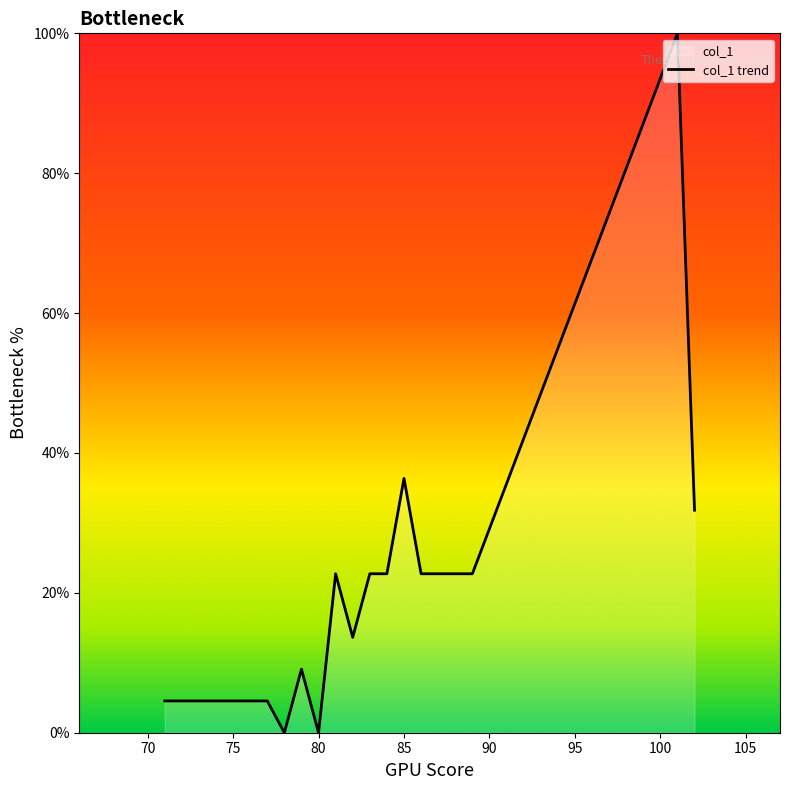

What is the greatest value displayed?

100.0